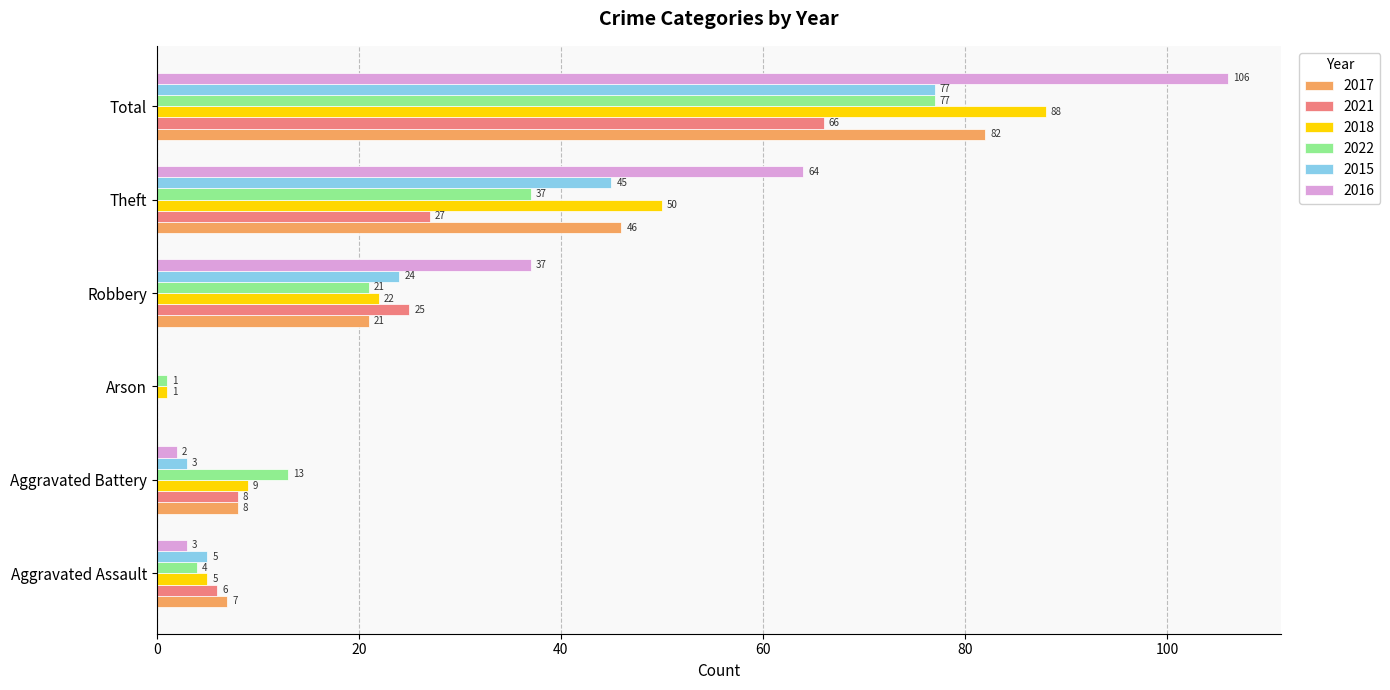

At which label is 2018 closest to 44?

Theft